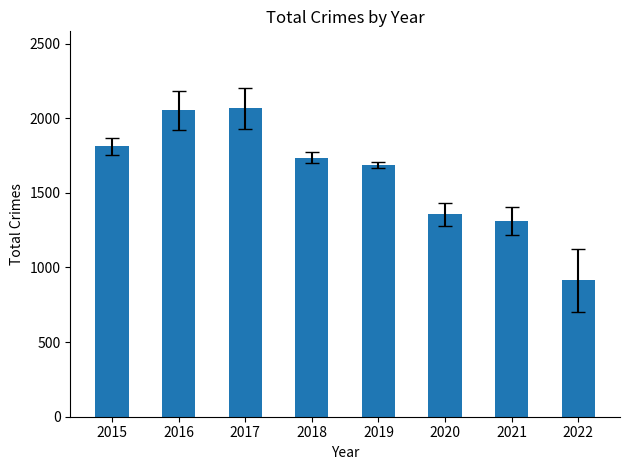

Are the bars horizontal?

No